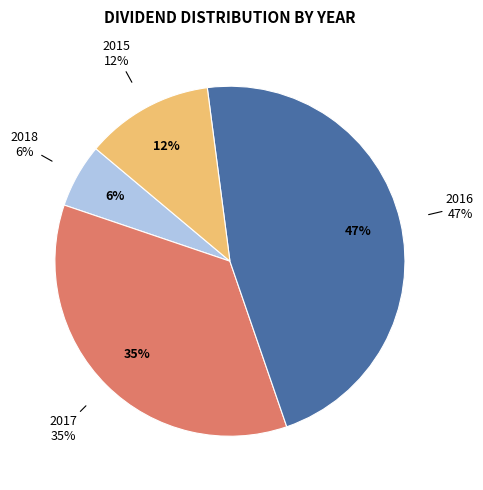

Rank the categories by value from lowest to highest.

2018, 2015, 2017, 2016